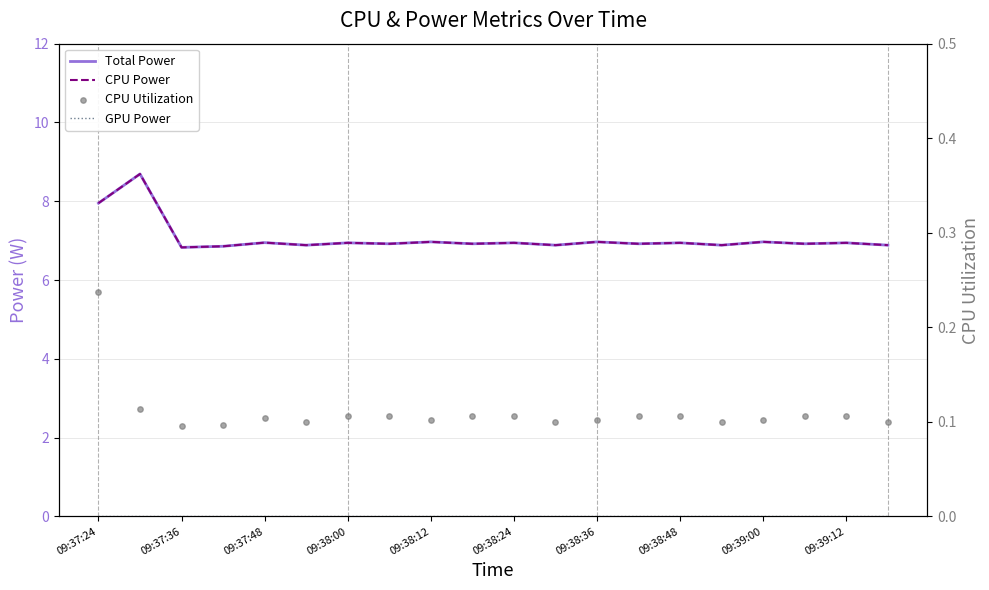

What is the total value across all series at 11?

13.9